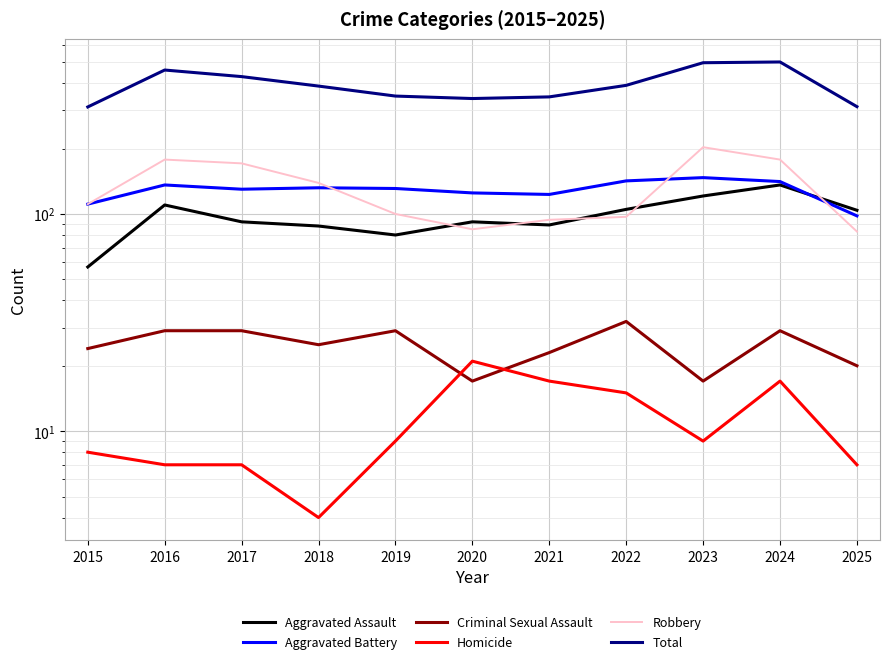

At how many categories does at least one series exceed 387?

6